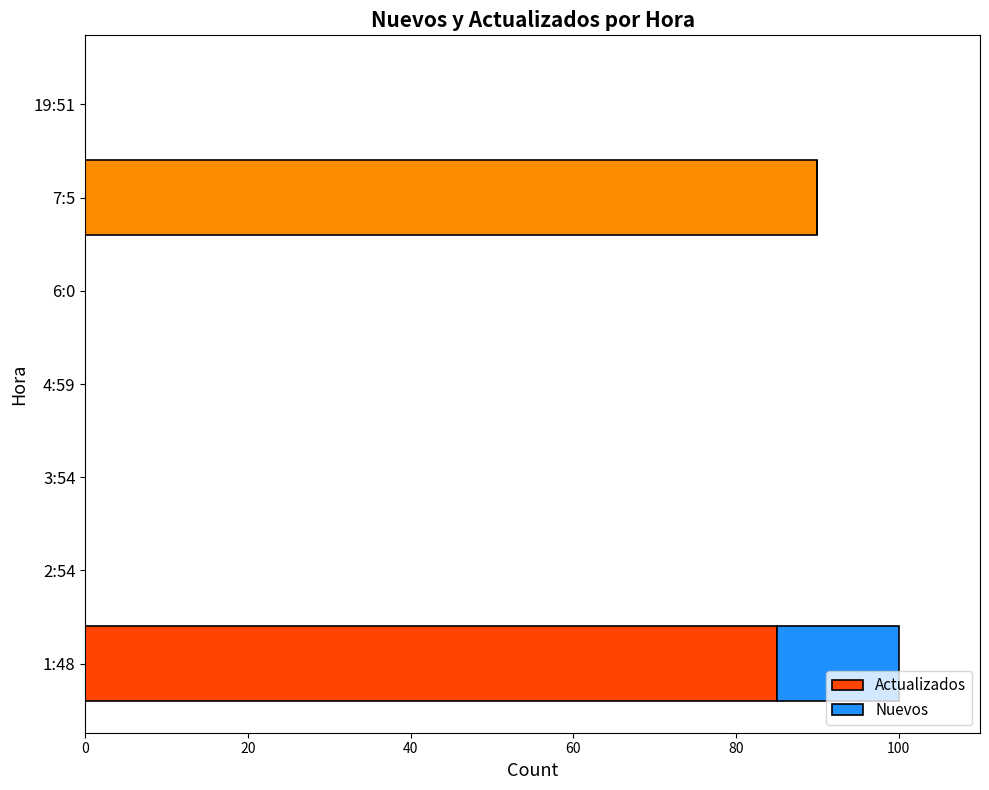

The Actualizados series shows 56 at 1:48. True or false?

False